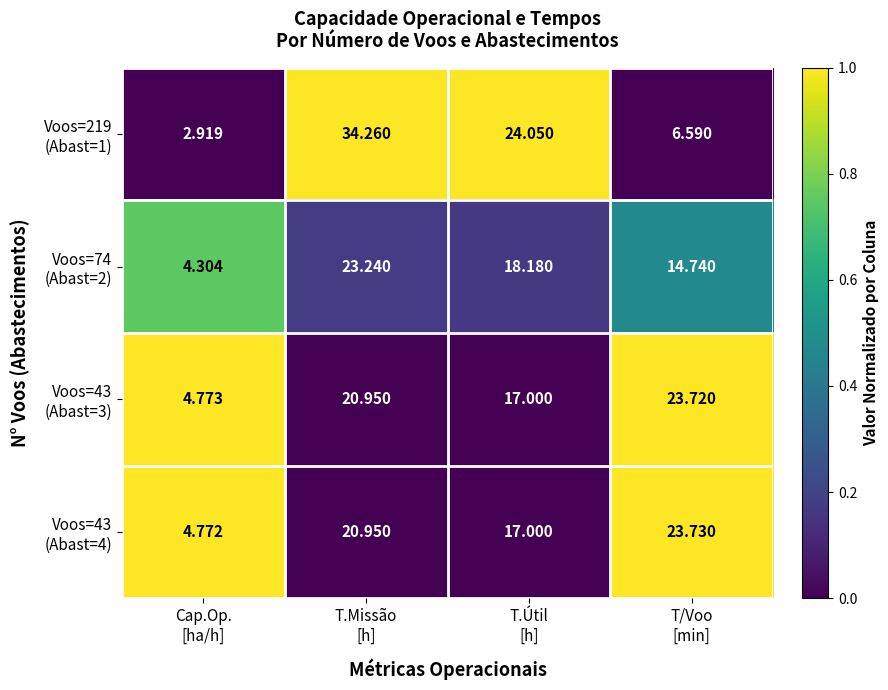

Which category has the highest value across all series?

T.Missão
[h]